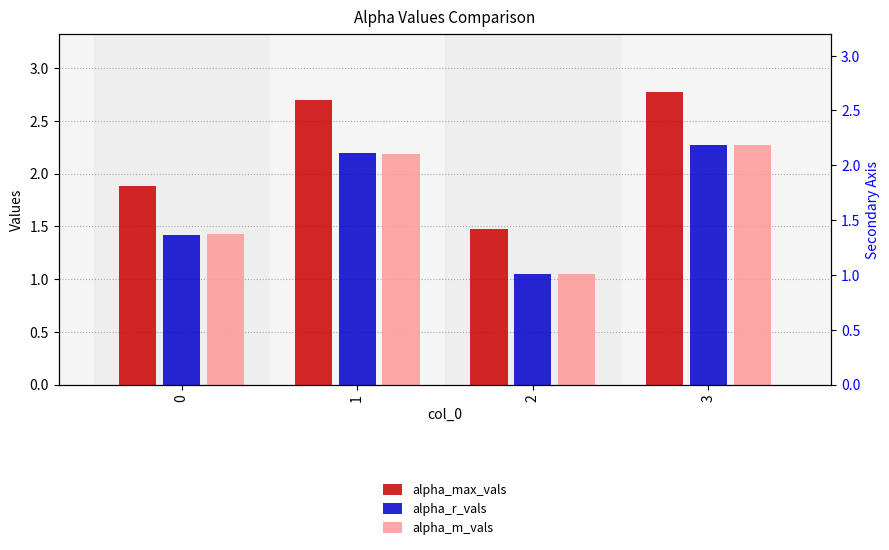

Rank the series at 2 from lowest to highest value.

alpha_r_vals, alpha_m_vals, alpha_max_vals